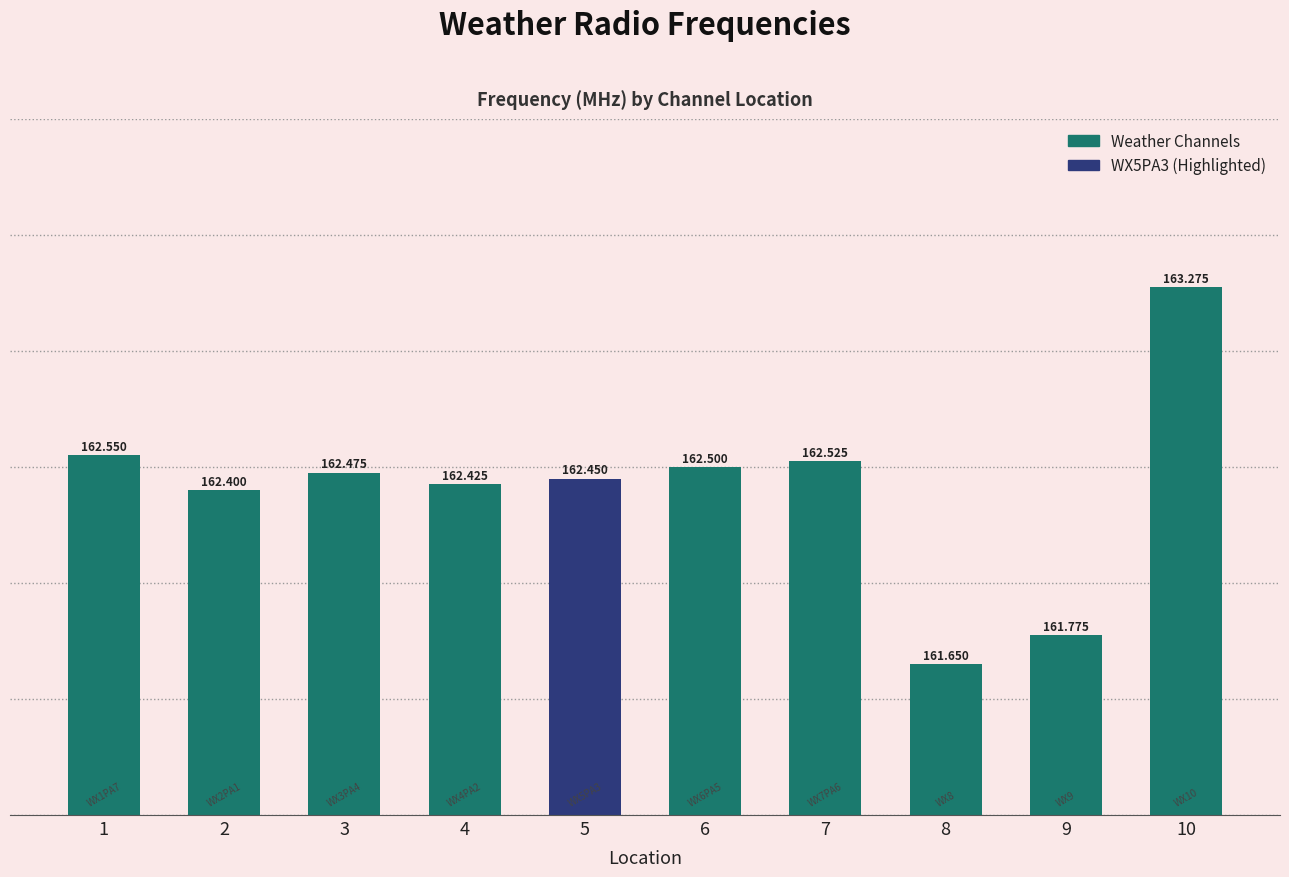

What is the value of the 10th bar from the left?

163.3